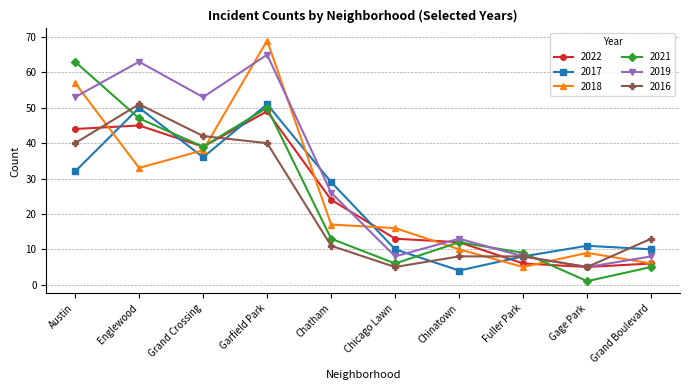

Where is the first local maximum for 2021?

Garfield Park